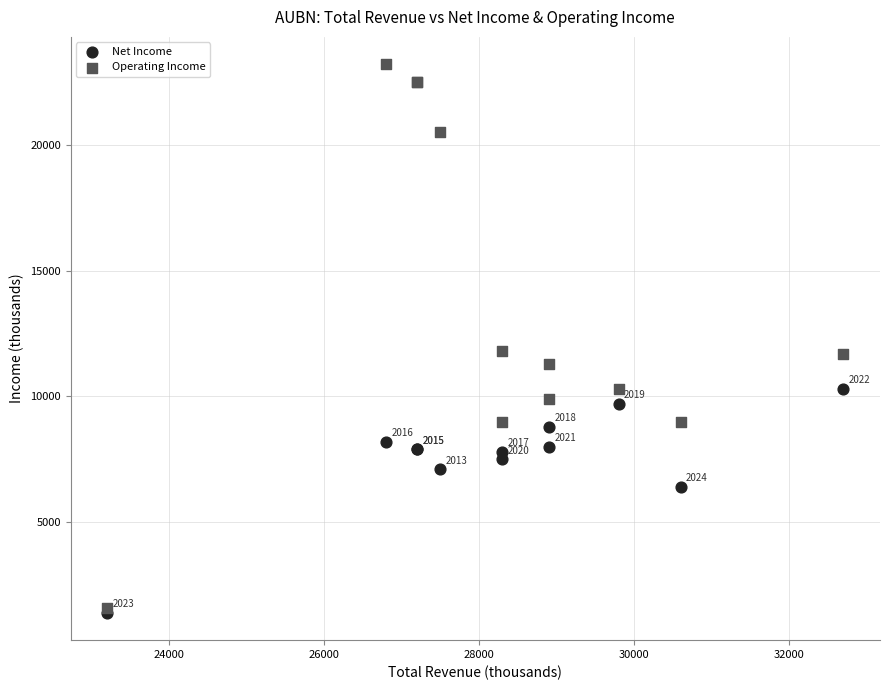

Which series reaches the maximum Y coordinate?

Operating Income